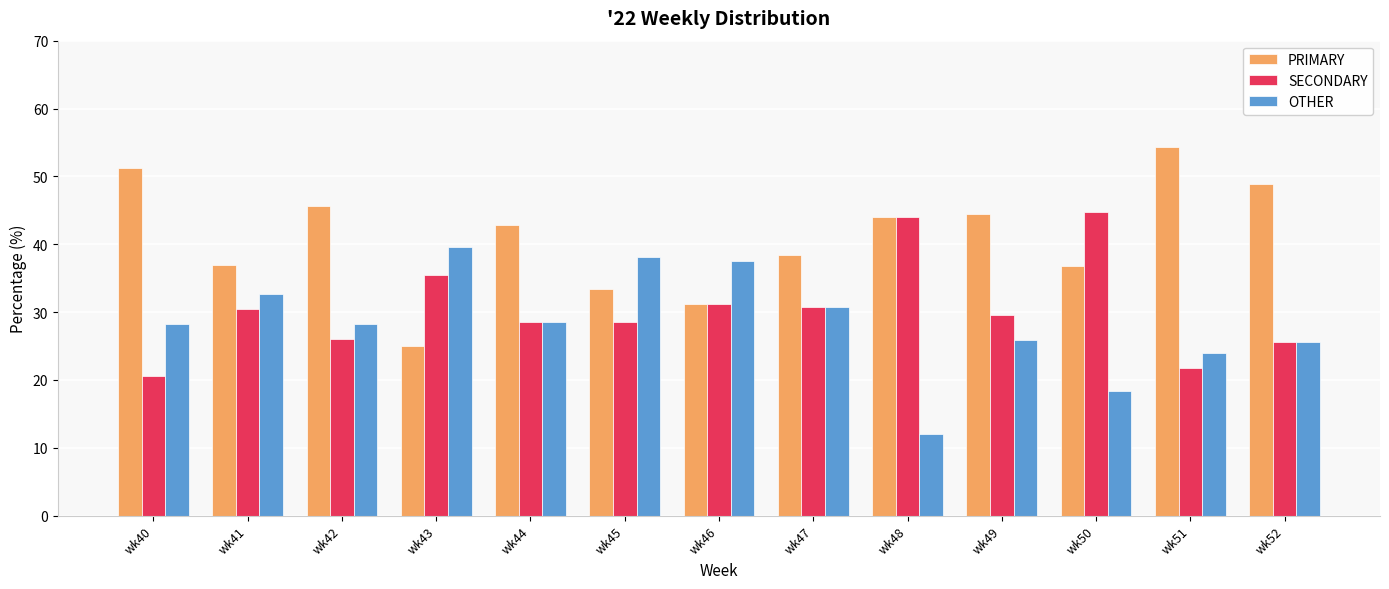

What is the total value across all series at wk43?

100.0